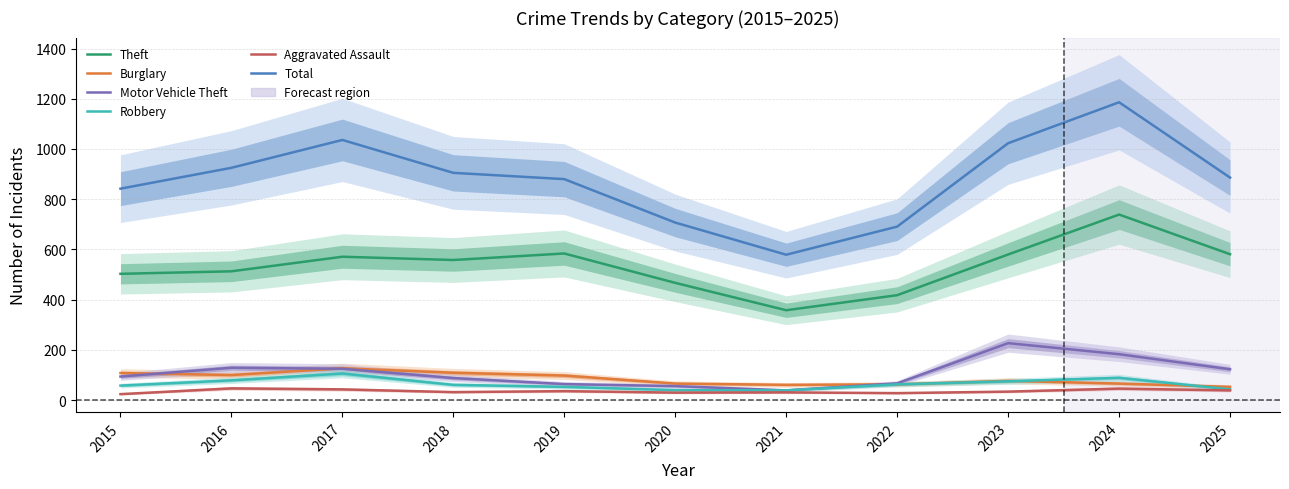

Which series has the largest range (max minus min)?

Total